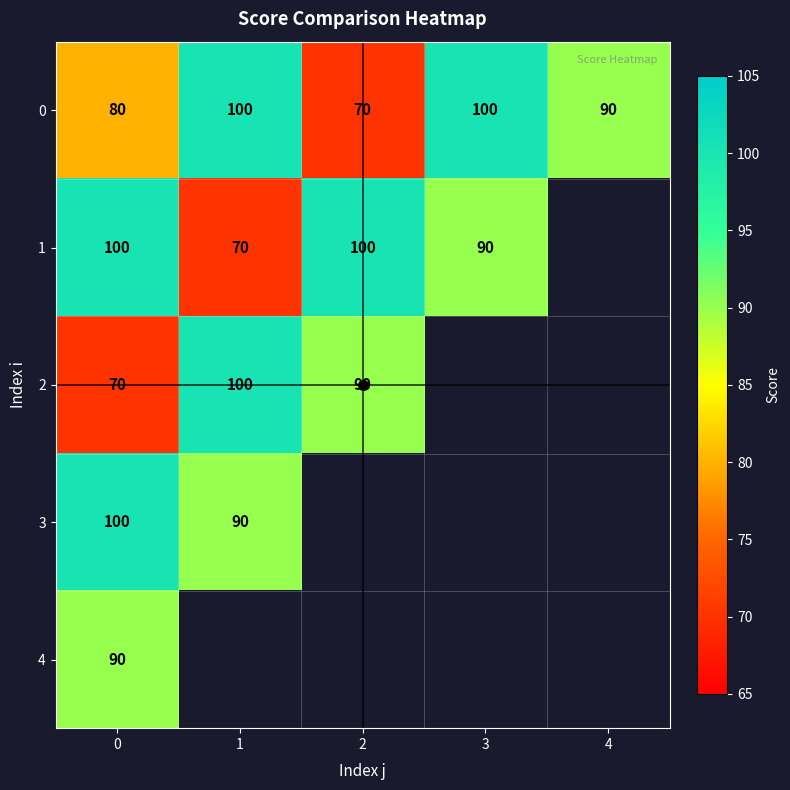

At which label does 0 first exceed 90?

1